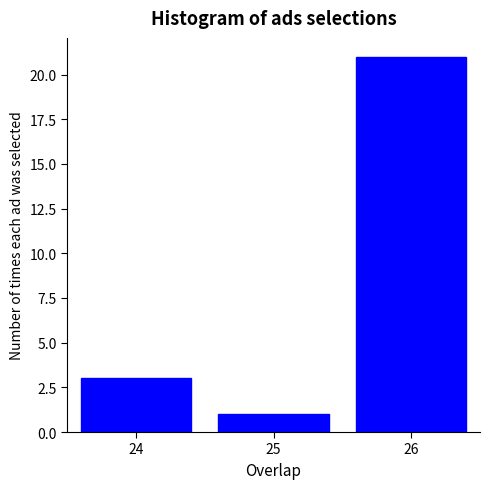

Reading left to right, what are all the values shown in this chart?

3	1	21